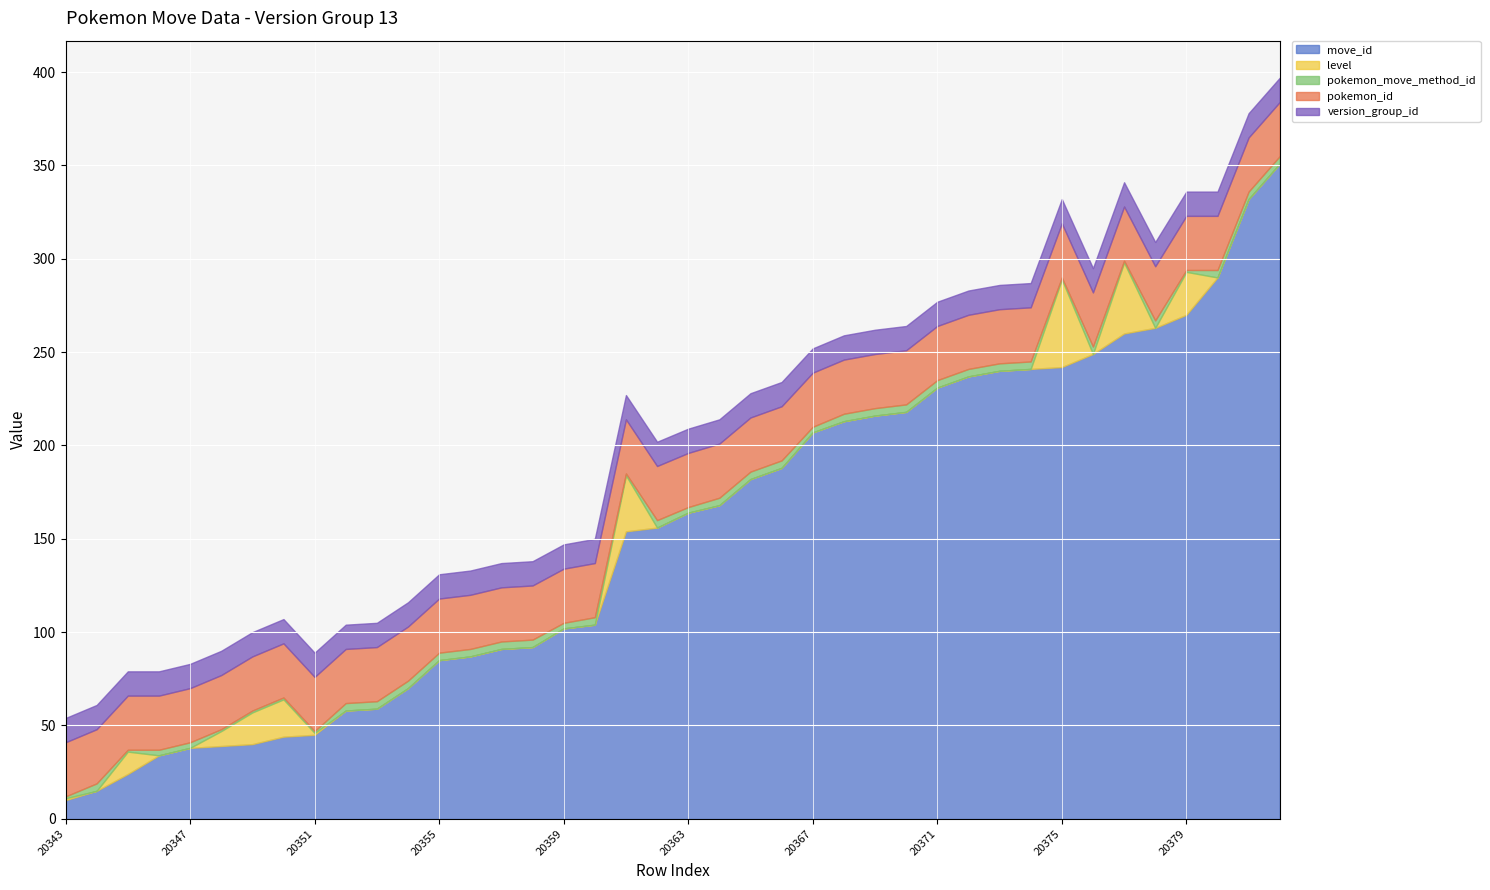

Where is the first local maximum for pokemon_move_method_id?

20344